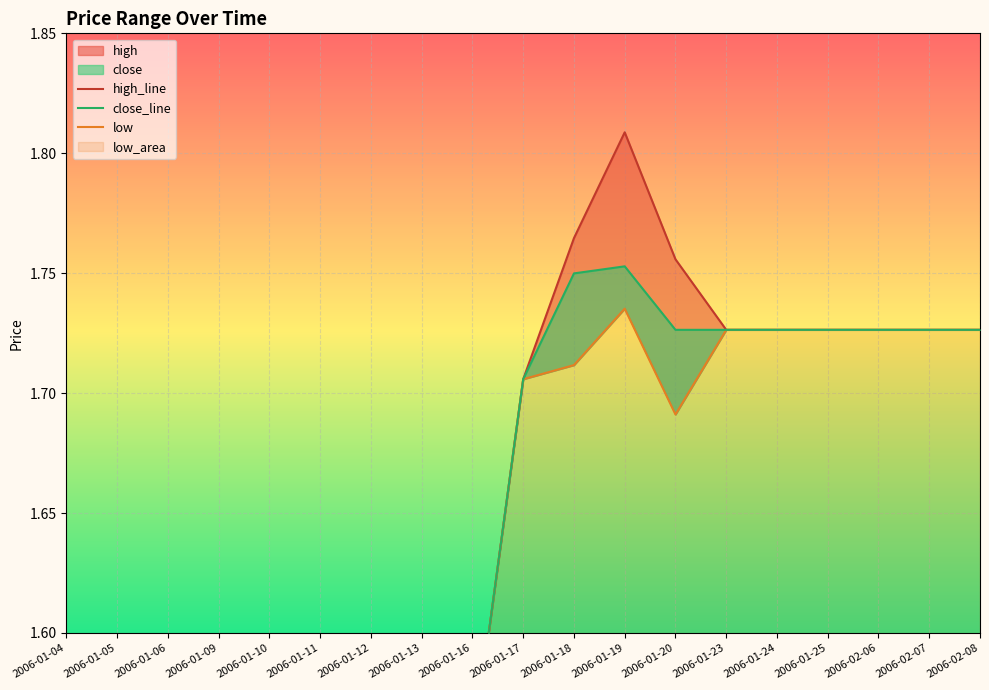

Between 2006-01-20 and 2006-01-09, which is larger?

2006-01-20